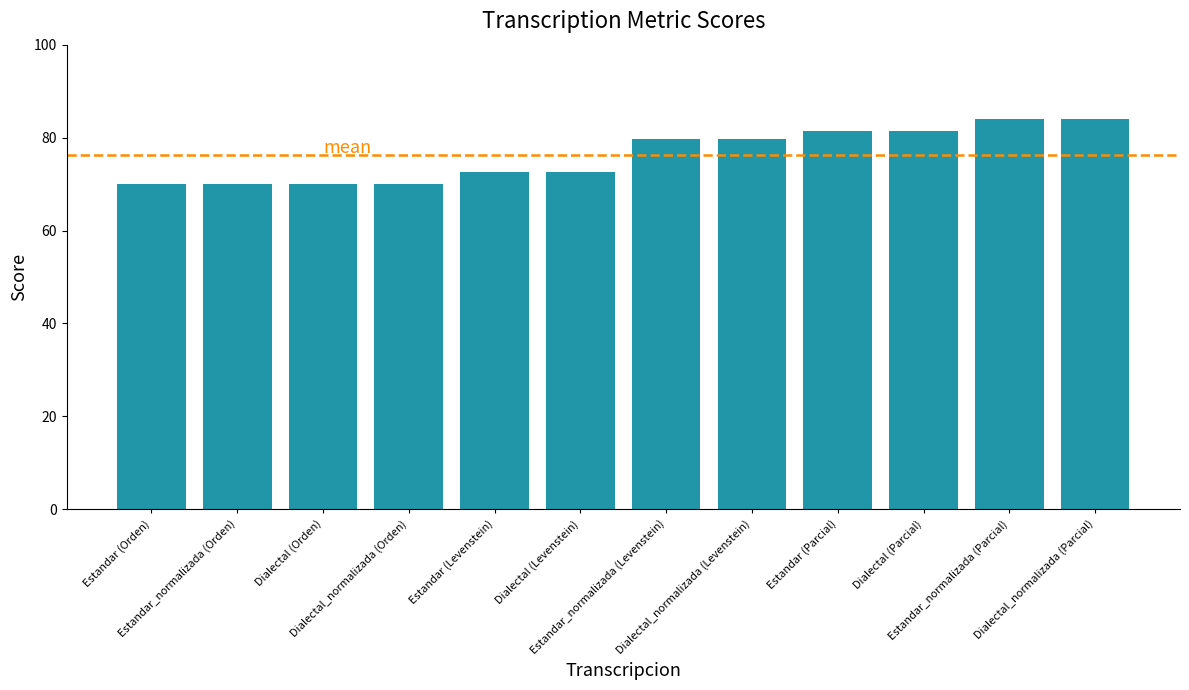

What is the sum of all values?

915.4